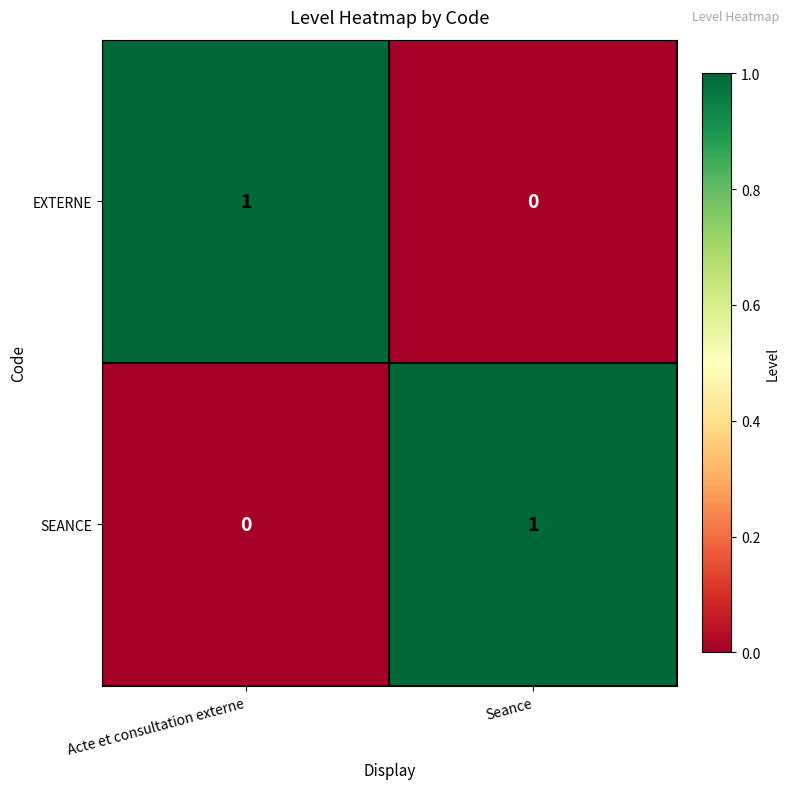

How many distinct data groups are displayed?

2